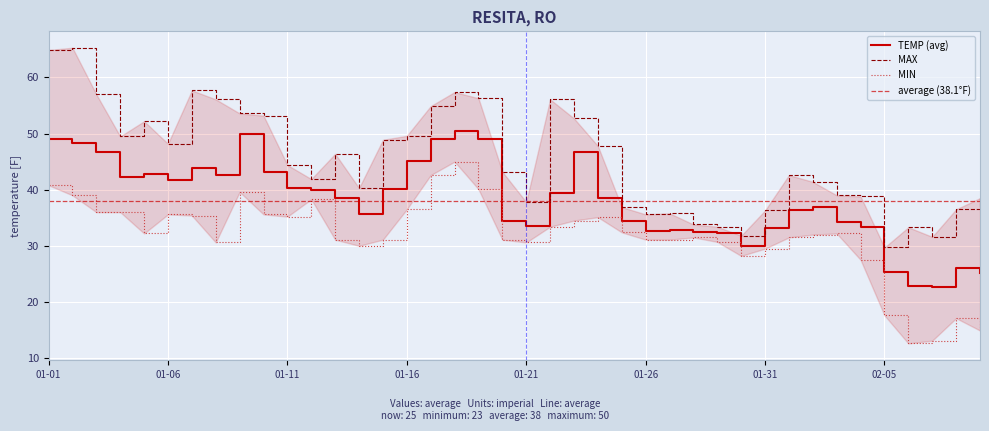

What is the maximum value for TEMP (avg)?

50.5